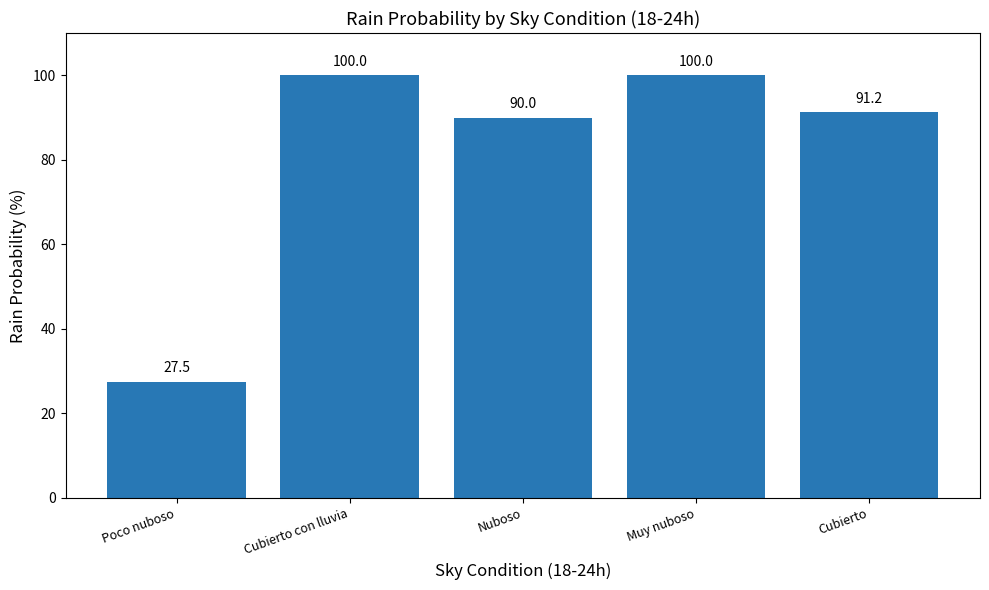

The value at Cubierto con lluvia is 100.0. True or false?

True